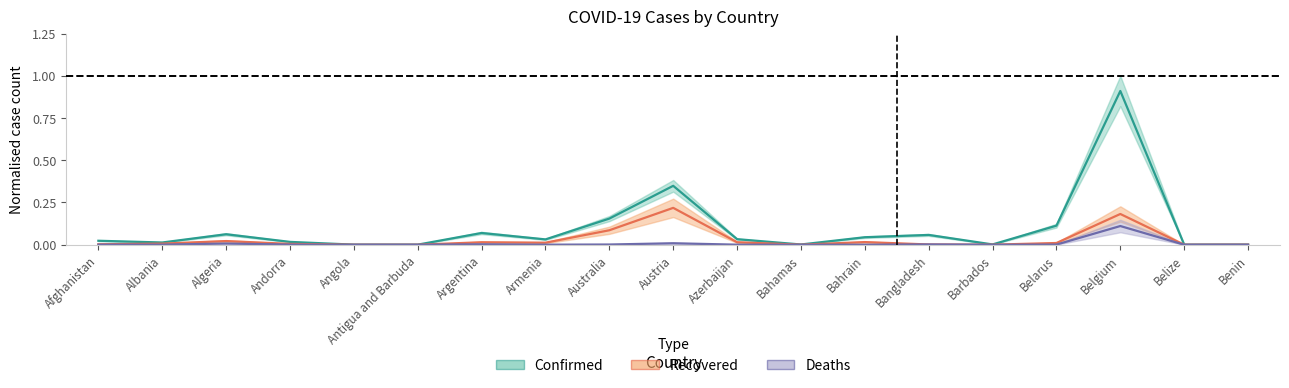

Rank the series by their maximum value, from lowest to highest.

Deaths, Recovered, Confirmed